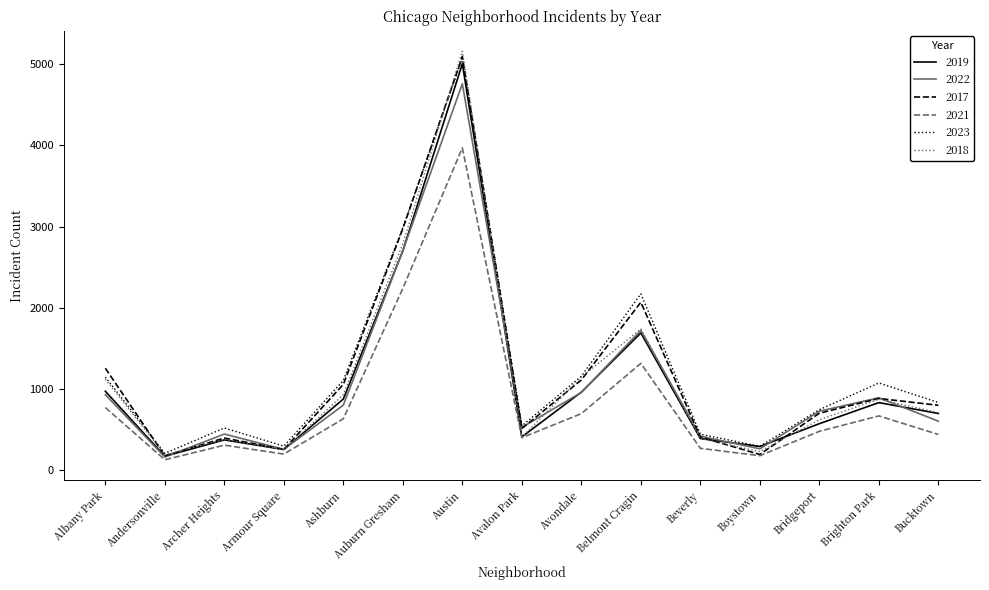

Is it true that 2022 equals 157 at Andersonville?

True